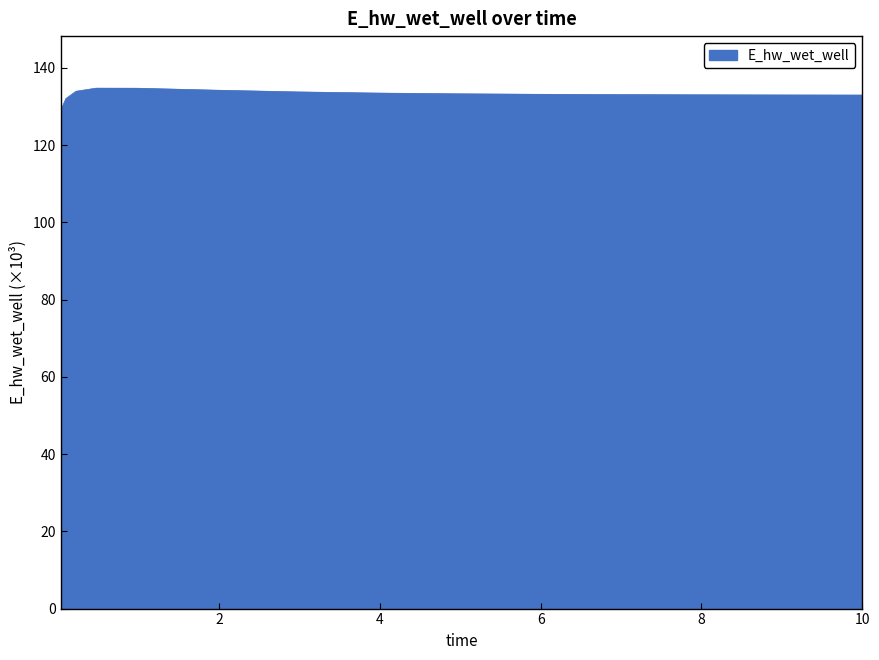

What is the difference between the maximum and minimum values?

5.6